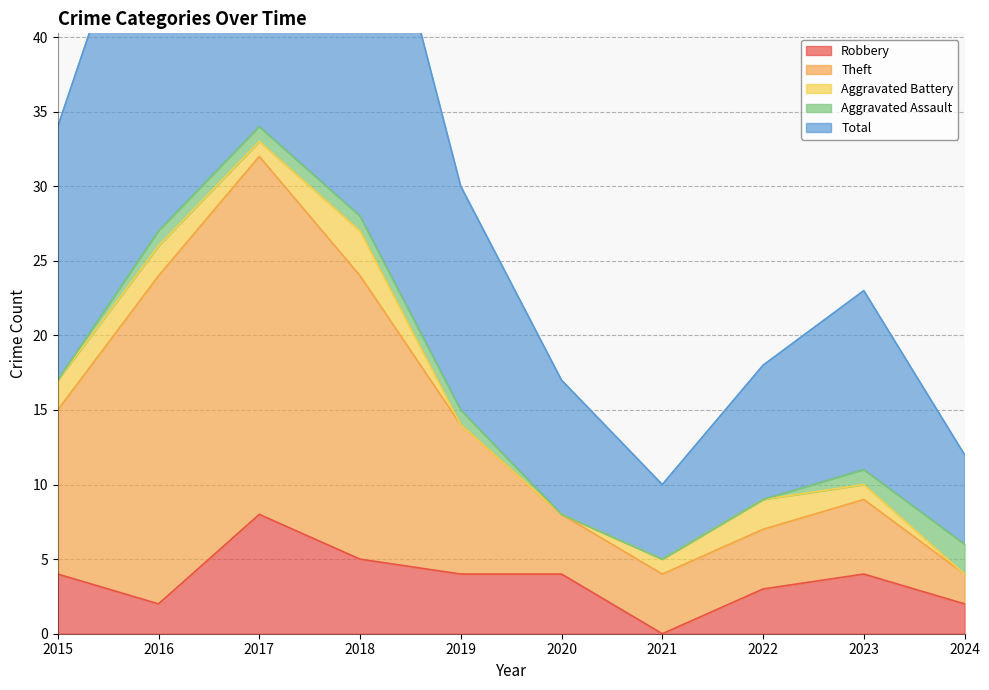

What is the greatest value displayed?

69